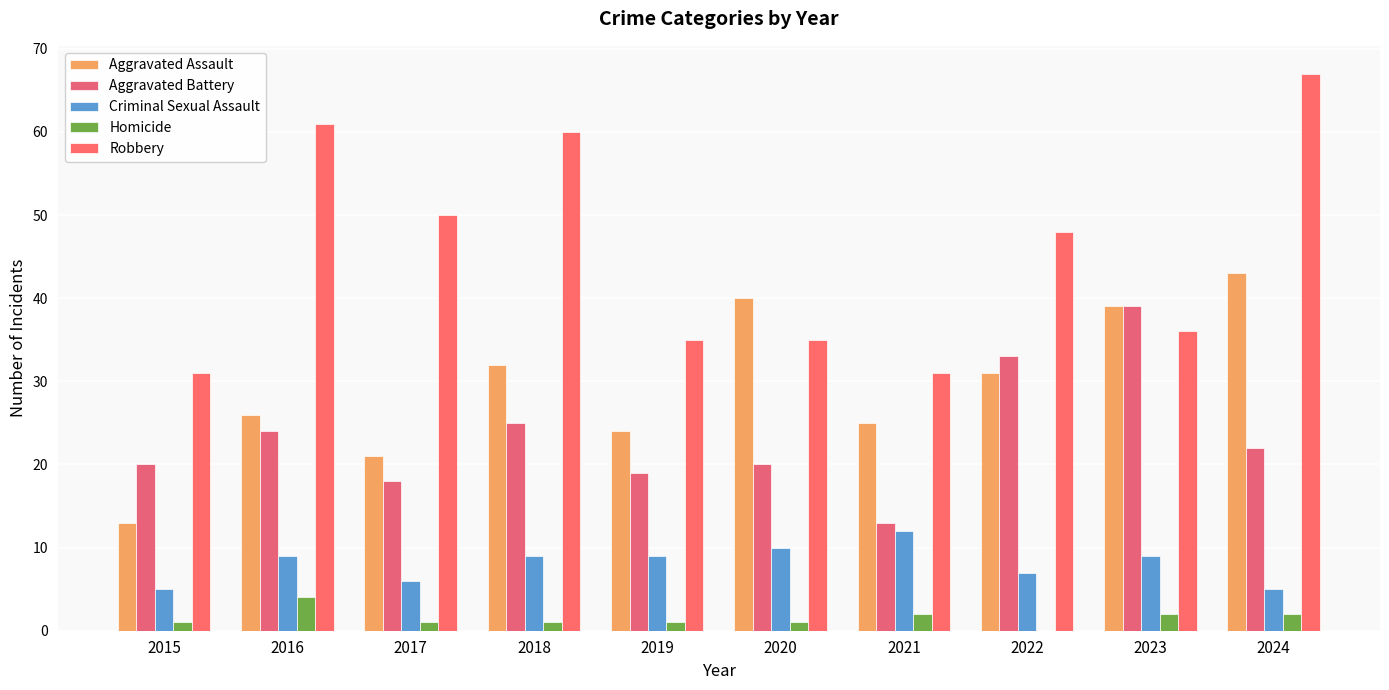

How many categories are shown in the chart?

10